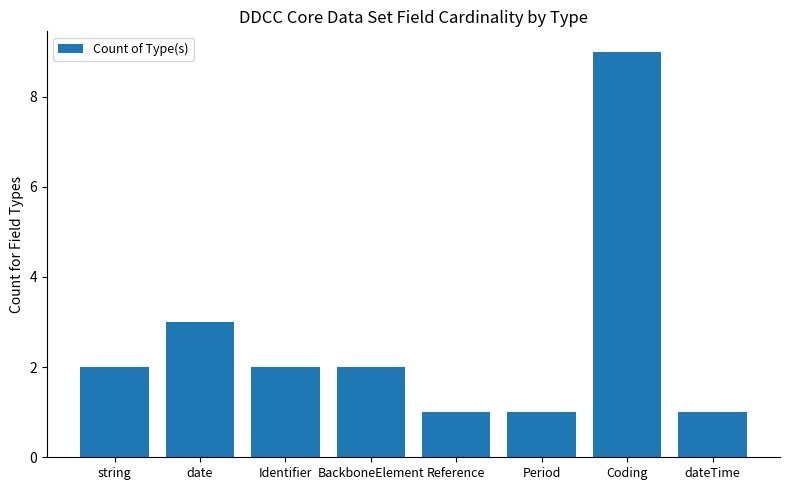

What is the difference between the maximum and minimum values?

8